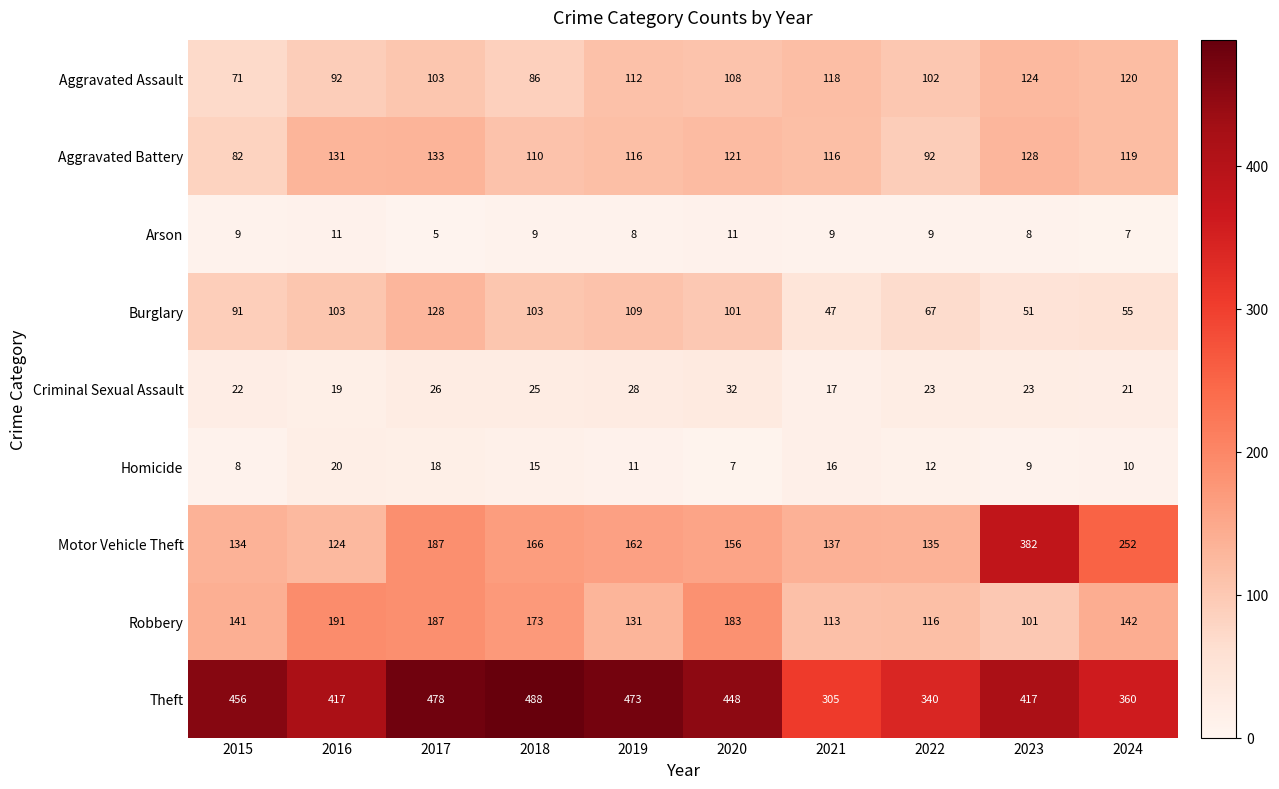

Which series has the largest total across all categories?

Theft